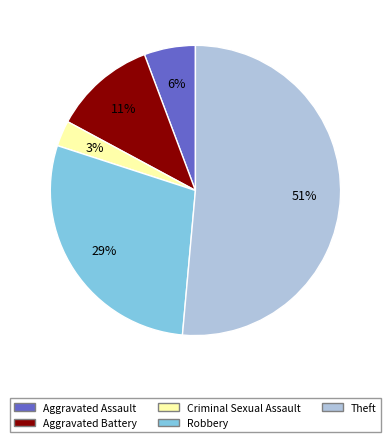

Count the number of slices in the pie.

5